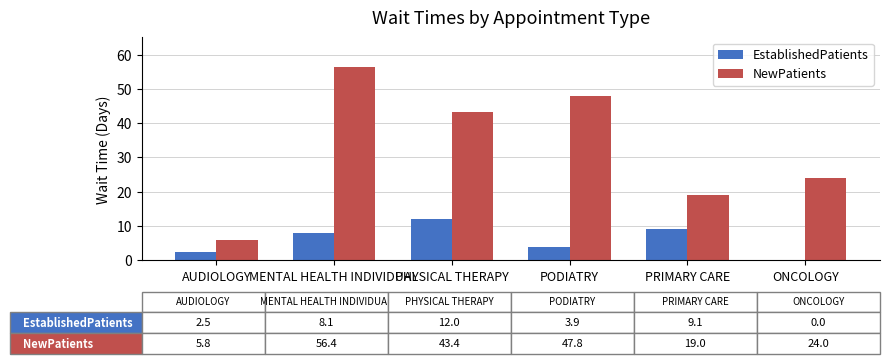

What is the sum of the NewPatients values at PHYSICAL THERAPY and PRIMARY CARE?

62.4